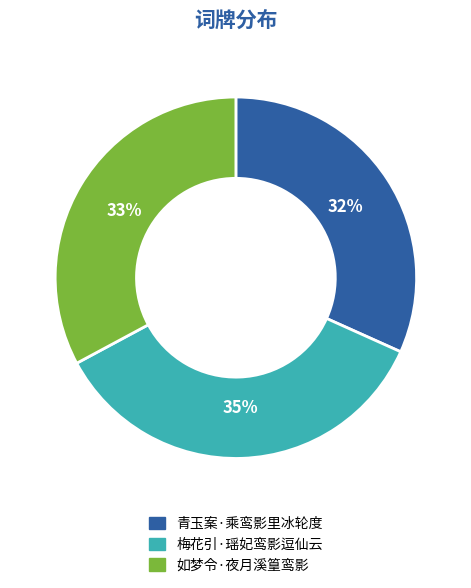

To the nearest percent, what portion does 梅花引·瑶妃鸾影逗仙云 represent?

35%